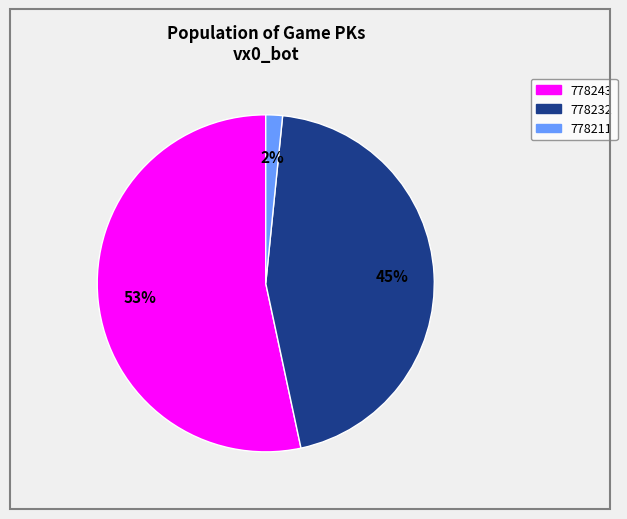

To the nearest percent, what portion does 778211 represent?

2%